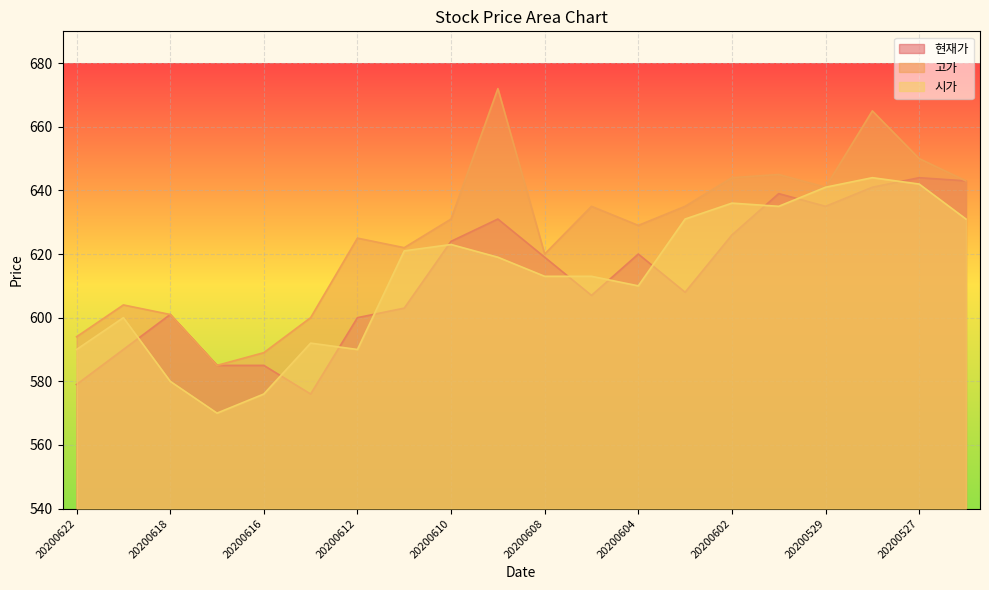

Rank the series at 20200603 from highest to lowest value.

고가, 시가, 현재가